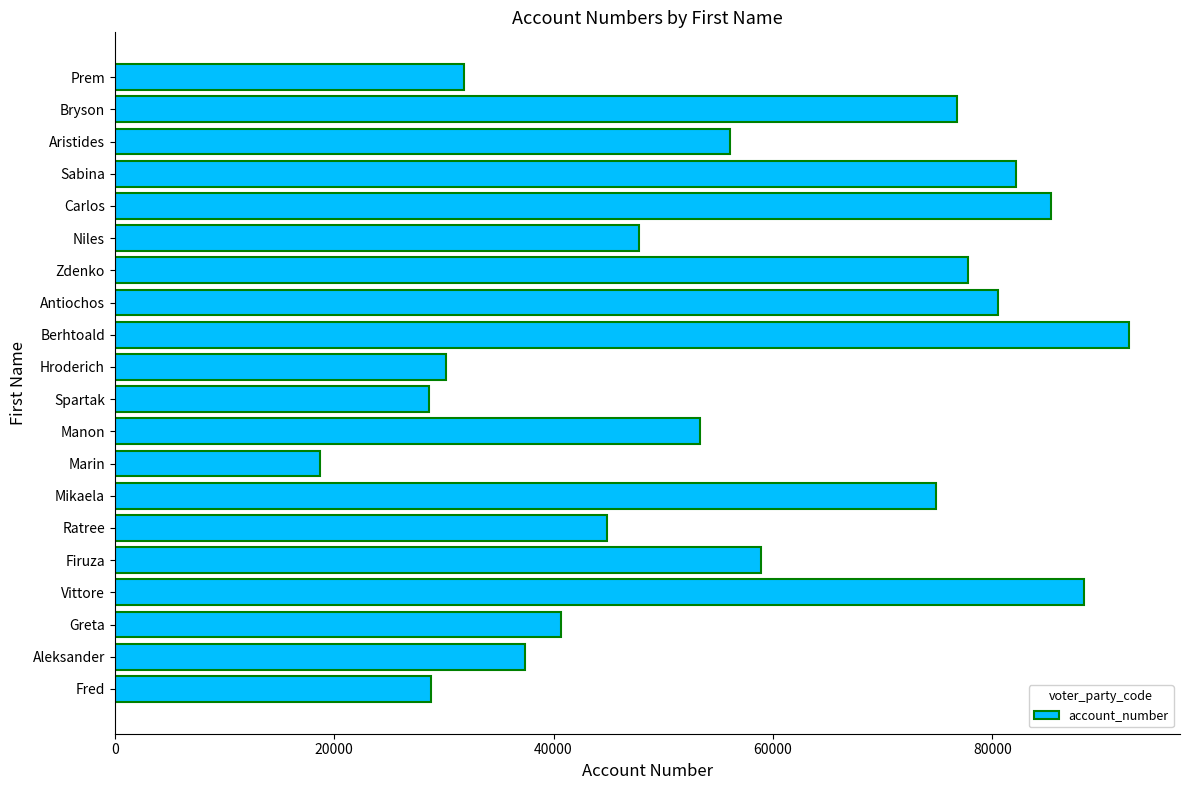

Does the chart contain stacked bars?

No